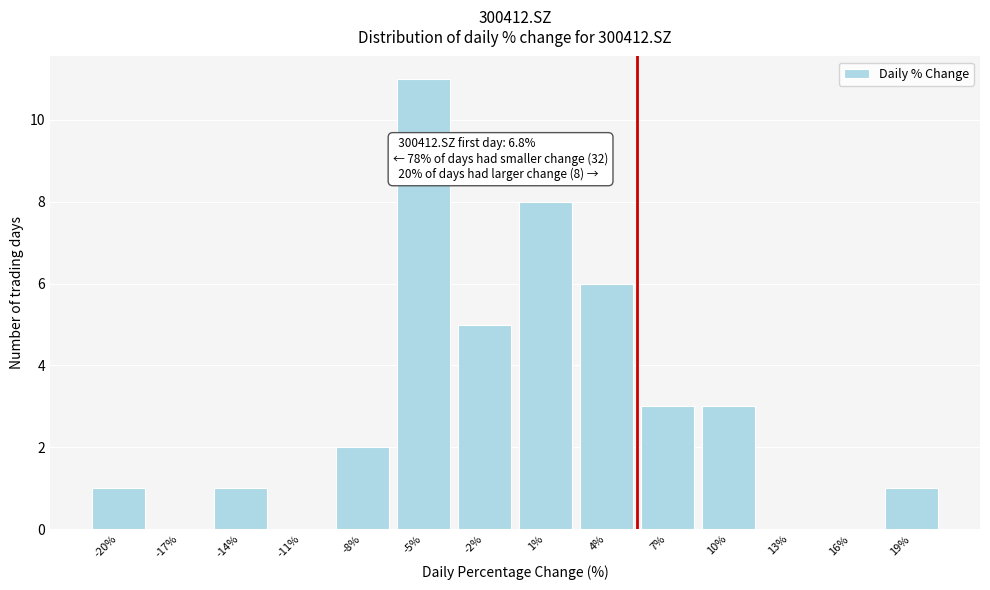

Reading right to left, extract all data points from this chart.

19%=1	16%=0	13%=0	10%=3	7%=3	4%=6	1%=8	-2%=5	-5%=11	-8%=2	-11%=0	-14%=1	-17%=0	-20%=1